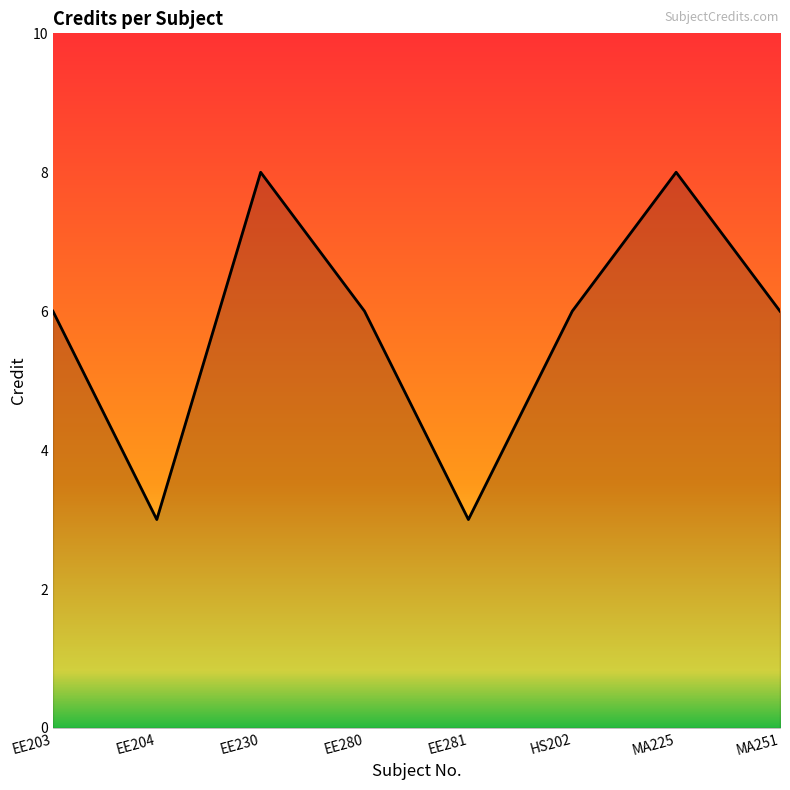

What position from the left is EE230?

3